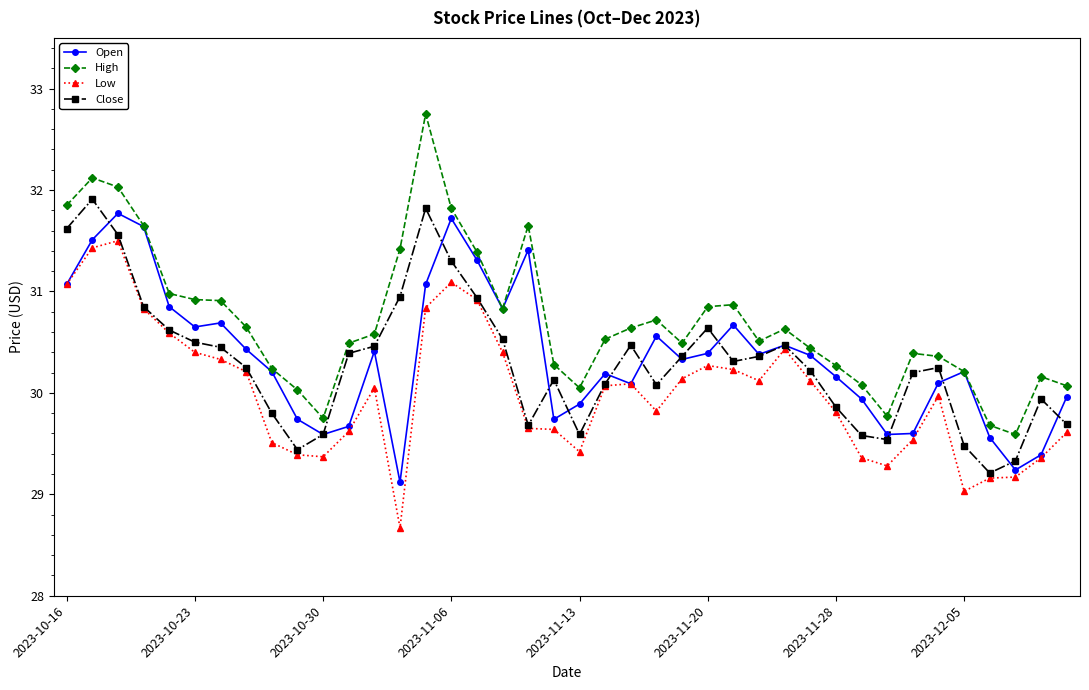

How many values in the Open series exceed 30?

27